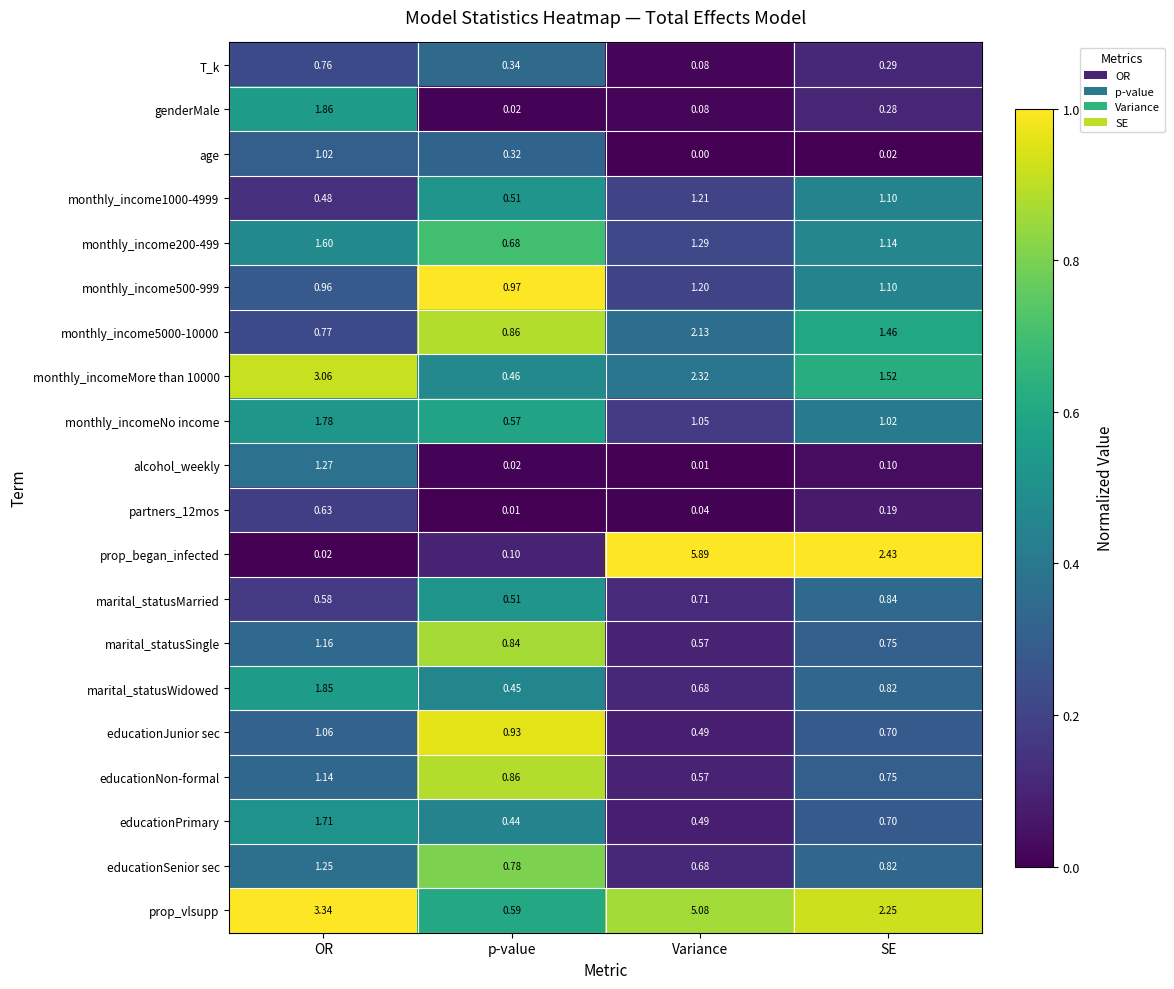

Where does the prop_vlsupp series first go above 3?

OR